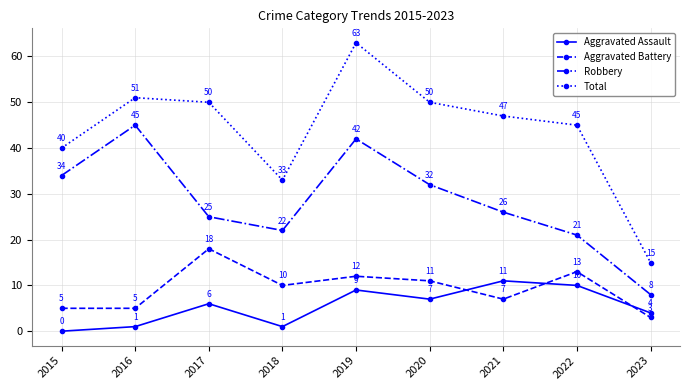

What are all the series names shown in the legend?

Aggravated Assault, Aggravated Battery, Robbery, Total